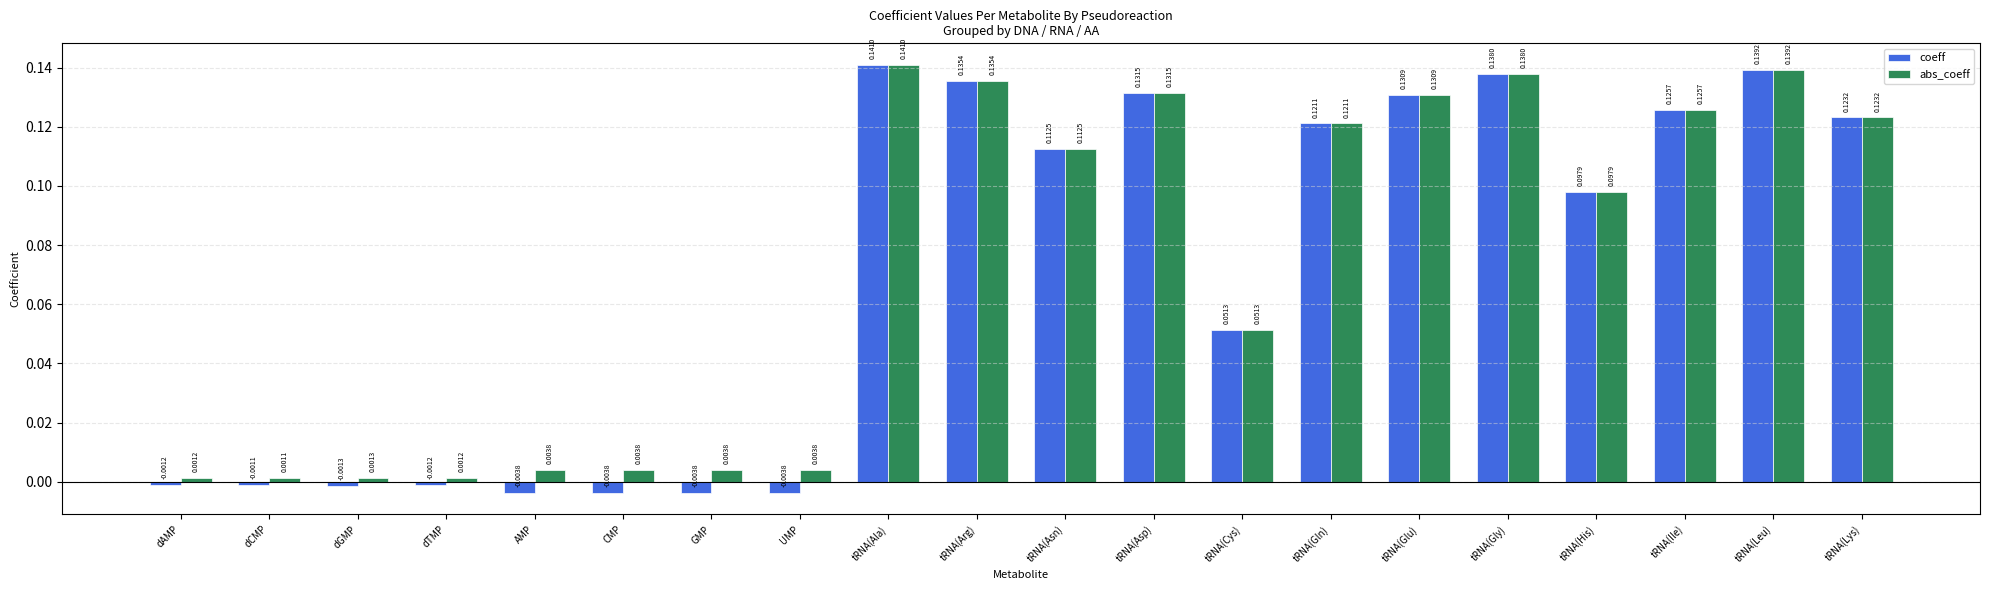

What is the label of the 13th bar from the right?

UMP